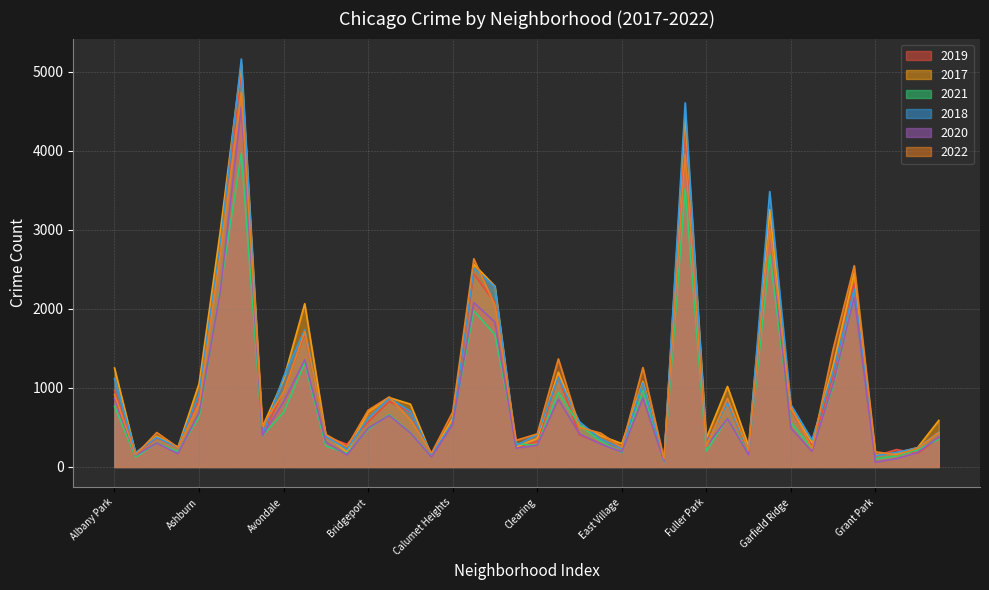

Reading left to right, extract all data points from this chart.

2019: Albany Park=968	Andersonville=166	Archer Heights=368	Armour Square=249	Ashburn=872	Auburn Gresham=2700	Austin=5008	Avalon Park=405	Avondale=957	Belmont Cragin=1687	Beverly=385	Boystown=287	Bridgeport=568	Brighton Park=828	Bucktown=694	Burnside=142	Calumet Heights=561	Chatham=2441	Chicago Lawn=2079	Chinatown=253	Clearing=322	Douglas=1140	Dunning=406	East Side=298	East Village=248	Edgewater=972	Edison Park=77	Englewood=4310	Fuller Park=308	Gage Park=825	Galewood=189	Garfield Park=3226	Garfield Ridge=728	Gold Coast=261	Grand Boulevard=1153	Grand Crossing=2328	Grant Park=138	Greektown=220	Hegewisch=171	Hermosa=365
2017: Albany Park=1252	Andersonville=171	Archer Heights=391	Armour Square=250	Ashburn=1053	Auburn Gresham=2973	Austin=5096	Avalon Park=508	Avondale=1107	Belmont Cragin=2066	Beverly=403	Boystown=188	Bridgeport=697	Brighton Park=878	Bucktown=795	Burnside=145	Calumet Heights=620	Chatham=2566	Chicago Lawn=2288	Chinatown=253	Clearing=360	Douglas=1200	Dunning=531	East Side=397	East Village=296	Edgewater=1082	Edison Park=87	Englewood=4470	Fuller Park=365	Gage Park=1019	Galewood=265	Garfield Park=3257	Garfield Ridge=743	Gold Coast=311	Grand Boulevard=1281	Grand Crossing=2456	Grant Park=154	Greektown=176	Hegewisch=246	Hermosa=589
2021: Albany Park=767	Andersonville=123	Archer Heights=303	Armour Square=193	Ashburn=629	Auburn Gresham=2237	Austin=3970	Avalon Park=395	Avondale=692	Belmont Cragin=1312	Beverly=264	Boystown=173	Bridgeport=474	Brighton Park=664	Bucktown=435	Burnside=130	Calumet Heights=559	Chatham=1974	Chicago Lawn=1675	Chinatown=293	Clearing=274	Douglas=943	Dunning=530	East Side=326	East Village=180	Edgewater=969	Edison Park=62	Englewood=3518	Fuller Park=200	Gage Park=613	Galewood=170	Garfield Park=2686	Garfield Ridge=565	Gold Coast=233	Grand Boulevard=1015	Grand Crossing=2160	Grant Park=104	Greektown=140	Hegewisch=217	Hermosa=350
2018: Albany Park=1117	Andersonville=184	Archer Heights=374	Armour Square=248	Ashburn=924	Auburn Gresham=2787	Austin=5163	Avalon Park=401	Avondale=1142	Belmont Cragin=1736	Beverly=386	Boystown=224	Bridgeport=616	Brighton Park=870	Bucktown=704	Burnside=160	Calumet Heights=554	Chatham=2513	Chicago Lawn=2281	Chinatown=273	Clearing=409	Douglas=1131	Dunning=571	East Side=354	East Village=230	Edgewater=1063	Edison Park=75	Englewood=4608	Fuller Park=289	Gage Park=817	Galewood=202	Garfield Park=3485	Garfield Ridge=789	Gold Coast=342	Grand Boulevard=1205	Grand Crossing=2249	Grant Park=141	Greektown=185	Hegewisch=240	Hermosa=442
2020: Albany Park=868	Andersonville=147	Archer Heights=302	Armour Square=169	Ashburn=684	Auburn Gresham=2211	Austin=4556	Avalon Park=399	Avondale=824	Belmont Cragin=1356	Beverly=314	Boystown=153	Bridgeport=491	Brighton Park=652	Bucktown=431	Burnside=126	Calumet Heights=538	Chatham=2080	Chicago Lawn=1833	Chinatown=238	Clearing=274	Douglas=856	Dunning=418	East Side=290	East Village=190	Edgewater=872	Edison Park=75	Englewood=3945	Fuller Park=259	Gage Park=612	Galewood=154	Garfield Park=3009	Garfield Ridge=491	Gold Coast=197	Grand Boulevard=1049	Grand Crossing=2149	Grant Park=60	Greektown=105	Hegewisch=181	Hermosa=380
2022: Albany Park=917	Andersonville=155	Archer Heights=436	Armour Square=247	Ashburn=793	Auburn Gresham=2685	Austin=4743	Avalon Park=519	Avondale=948	Belmont Cragin=1711	Beverly=412	Boystown=258	Bridgeport=718	Brighton Park=886	Bucktown=595	Burnside=175	Calumet Heights=695	Chatham=2635	Chicago Lawn=2045	Chinatown=337	Clearing=418	Douglas=1368	Dunning=500	East Side=429	East Village=248	Edgewater=1258	Edison Park=99	Englewood=3950	Fuller Park=261	Gage Park=868	Galewood=209	Garfield Park=3011	Garfield Ridge=761	Gold Coast=235	Grand Boulevard=1491	Grand Crossing=2547	Grant Park=192	Greektown=153	Hegewisch=236	Hermosa=437